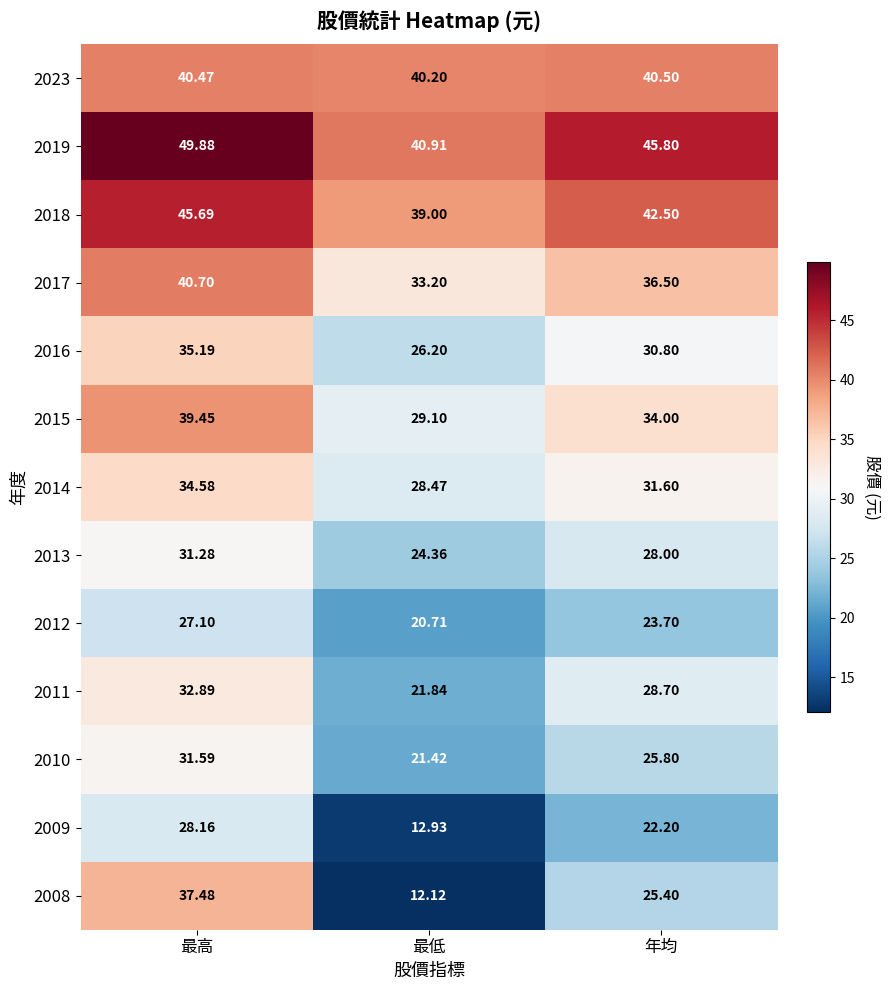

Which label corresponds to the smallest value in the chart?

最低